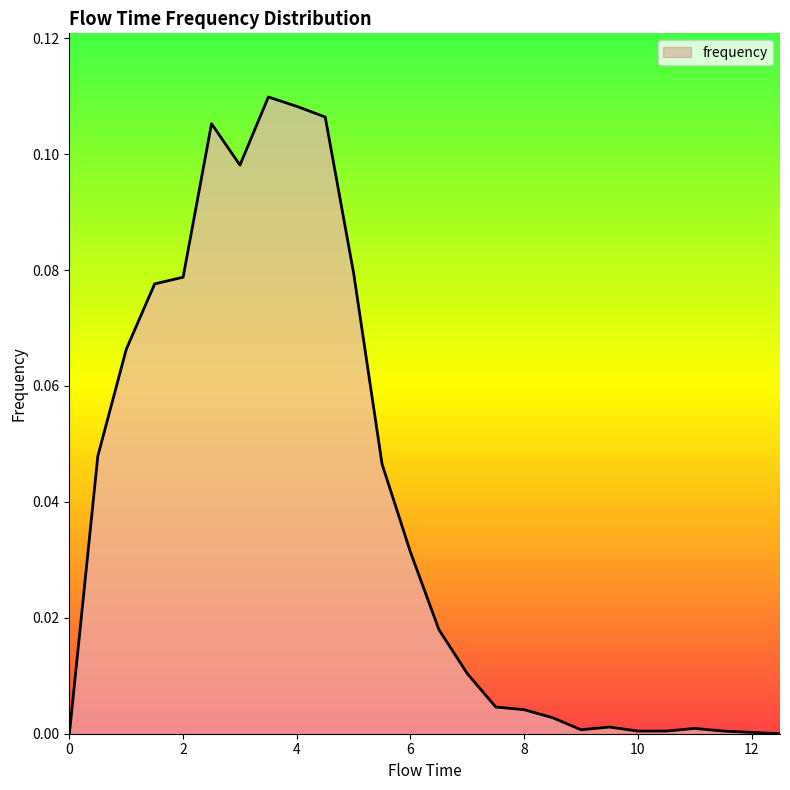

How many interior local peaks (higher than both neighbors) does the data have?

4